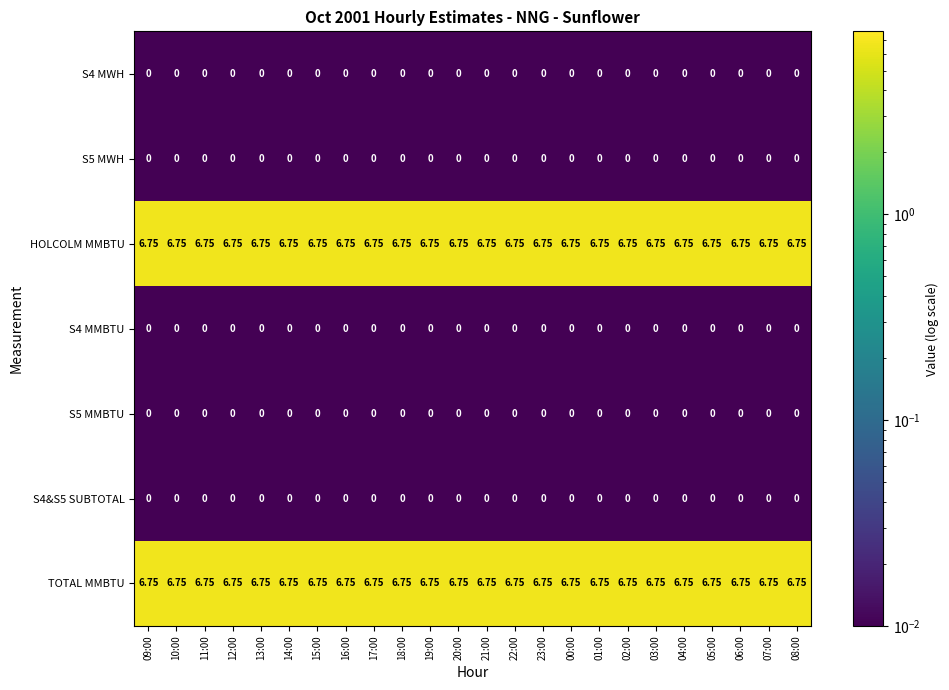

Reading left to right, what are all the values shown in this chart?

S4 MWH: 09:00=0.0	10:00=0.0	11:00=0.0	12:00=0.0	13:00=0.0	14:00=0.0	15:00=0.0	16:00=0.0	17:00=0.0	18:00=0.0	19:00=0.0	20:00=0.0	21:00=0.0	22:00=0.0	23:00=0.0	00:00=0.0	01:00=0.0	02:00=0.0	03:00=0.0	04:00=0.0	05:00=0.0	06:00=0.0	07:00=0.0	08:00=0.0
S5 MWH: 09:00=0.0	10:00=0.0	11:00=0.0	12:00=0.0	13:00=0.0	14:00=0.0	15:00=0.0	16:00=0.0	17:00=0.0	18:00=0.0	19:00=0.0	20:00=0.0	21:00=0.0	22:00=0.0	23:00=0.0	00:00=0.0	01:00=0.0	02:00=0.0	03:00=0.0	04:00=0.0	05:00=0.0	06:00=0.0	07:00=0.0	08:00=0.0
HOLCOLM MMBTU: 09:00=6.8	10:00=6.8	11:00=6.8	12:00=6.8	13:00=6.8	14:00=6.8	15:00=6.8	16:00=6.8	17:00=6.8	18:00=6.8	19:00=6.8	20:00=6.8	21:00=6.8	22:00=6.8	23:00=6.8	00:00=6.8	01:00=6.8	02:00=6.8	03:00=6.8	04:00=6.8	05:00=6.8	06:00=6.8	07:00=6.8	08:00=6.8
S4 MMBTU: 09:00=0.0	10:00=0.0	11:00=0.0	12:00=0.0	13:00=0.0	14:00=0.0	15:00=0.0	16:00=0.0	17:00=0.0	18:00=0.0	19:00=0.0	20:00=0.0	21:00=0.0	22:00=0.0	23:00=0.0	00:00=0.0	01:00=0.0	02:00=0.0	03:00=0.0	04:00=0.0	05:00=0.0	06:00=0.0	07:00=0.0	08:00=0.0
S5 MMBTU: 09:00=0.0	10:00=0.0	11:00=0.0	12:00=0.0	13:00=0.0	14:00=0.0	15:00=0.0	16:00=0.0	17:00=0.0	18:00=0.0	19:00=0.0	20:00=0.0	21:00=0.0	22:00=0.0	23:00=0.0	00:00=0.0	01:00=0.0	02:00=0.0	03:00=0.0	04:00=0.0	05:00=0.0	06:00=0.0	07:00=0.0	08:00=0.0
S4&S5 SUBTOTAL: 09:00=0.0	10:00=0.0	11:00=0.0	12:00=0.0	13:00=0.0	14:00=0.0	15:00=0.0	16:00=0.0	17:00=0.0	18:00=0.0	19:00=0.0	20:00=0.0	21:00=0.0	22:00=0.0	23:00=0.0	00:00=0.0	01:00=0.0	02:00=0.0	03:00=0.0	04:00=0.0	05:00=0.0	06:00=0.0	07:00=0.0	08:00=0.0
TOTAL MMBTU: 09:00=6.8	10:00=6.8	11:00=6.8	12:00=6.8	13:00=6.8	14:00=6.8	15:00=6.8	16:00=6.8	17:00=6.8	18:00=6.8	19:00=6.8	20:00=6.8	21:00=6.8	22:00=6.8	23:00=6.8	00:00=6.8	01:00=6.8	02:00=6.8	03:00=6.8	04:00=6.8	05:00=6.8	06:00=6.8	07:00=6.8	08:00=6.8